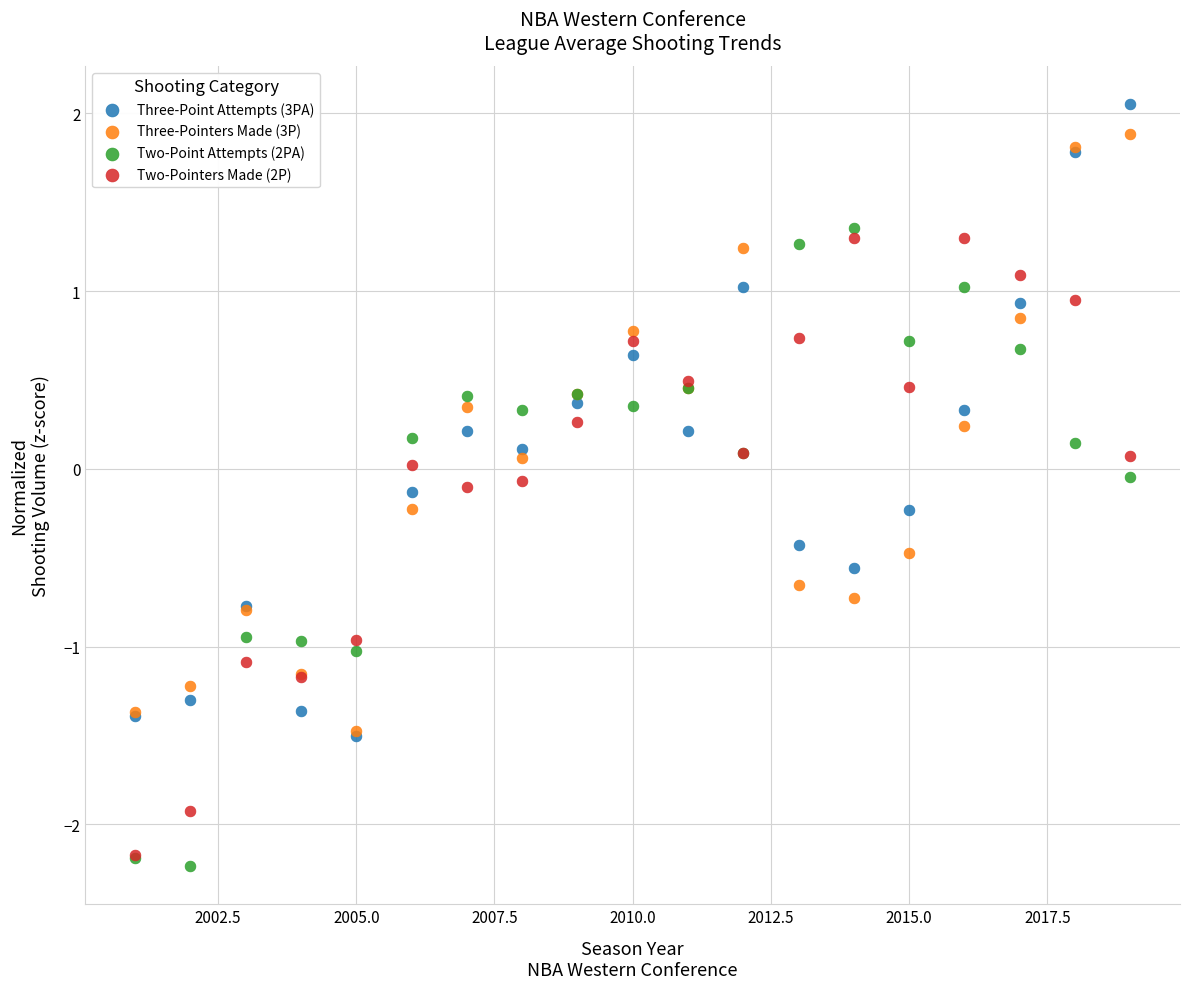

Which series contains the lowest Y value?

Two-Point Attempts (2PA)